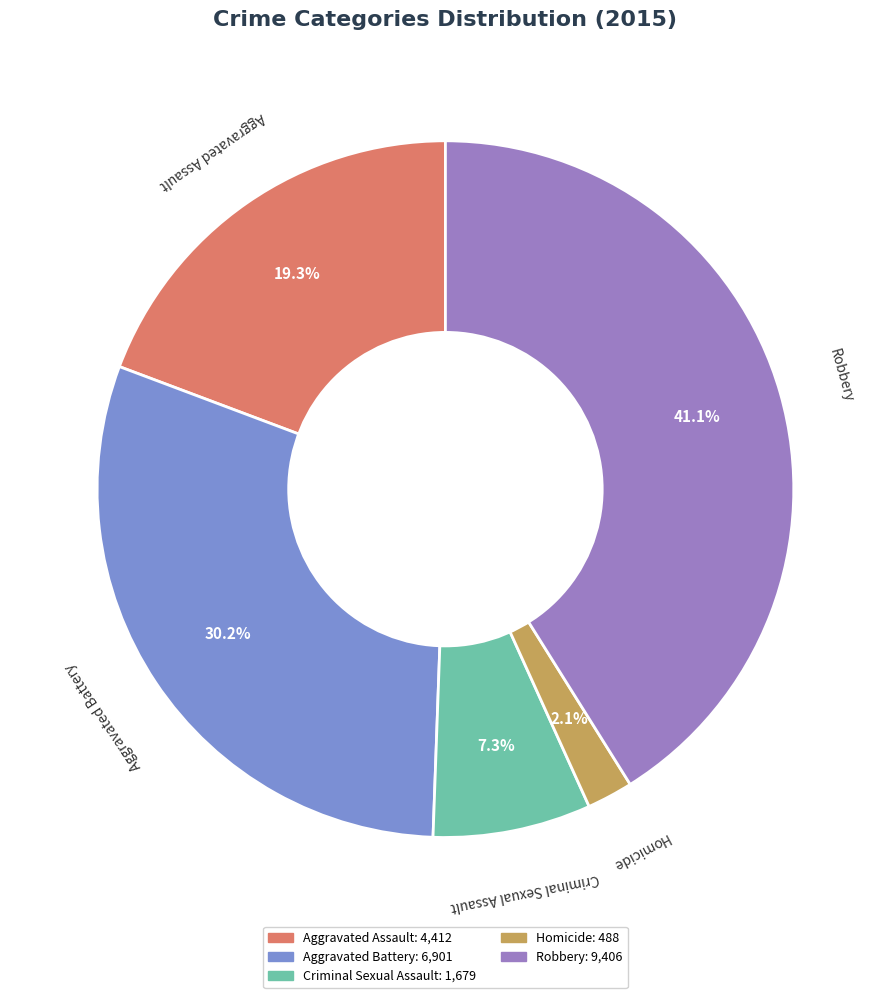

What is the ratio of the value at Aggravated Assault to the value at Criminal Sexual Assault?

2.6